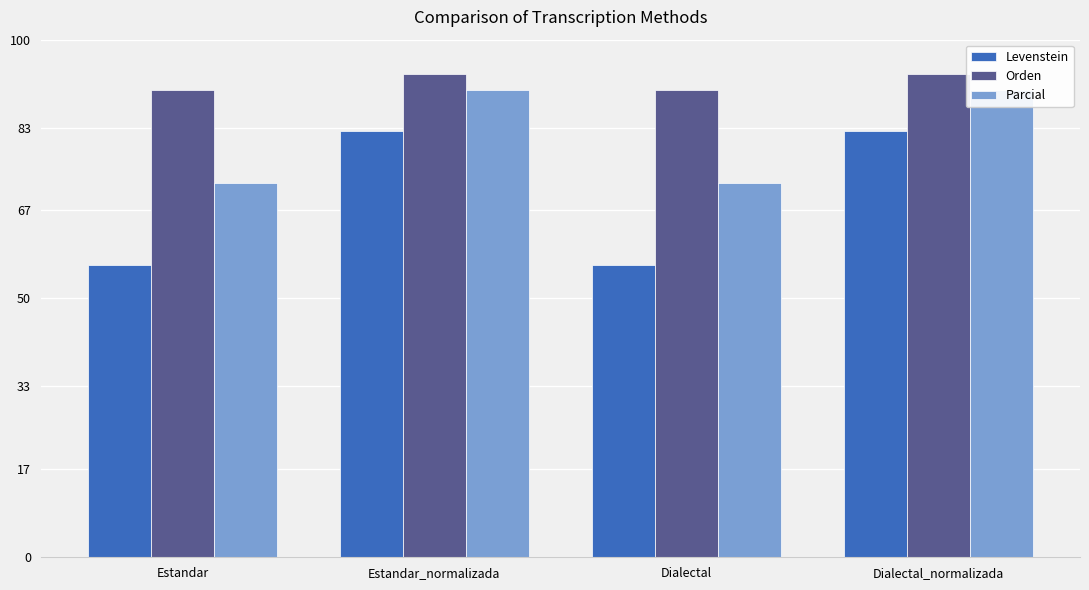

What are all the series names shown in the legend?

Levenstein, Orden, Parcial